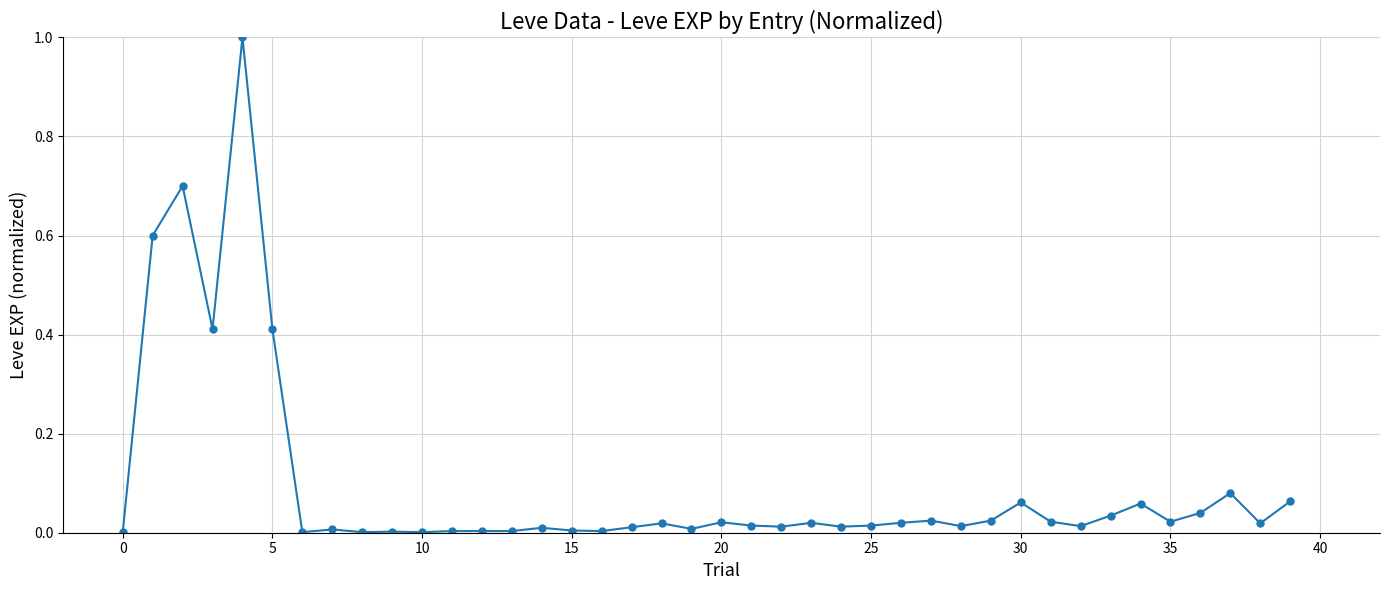

True or false: there are more than 1 points higher than both neighbors.

True